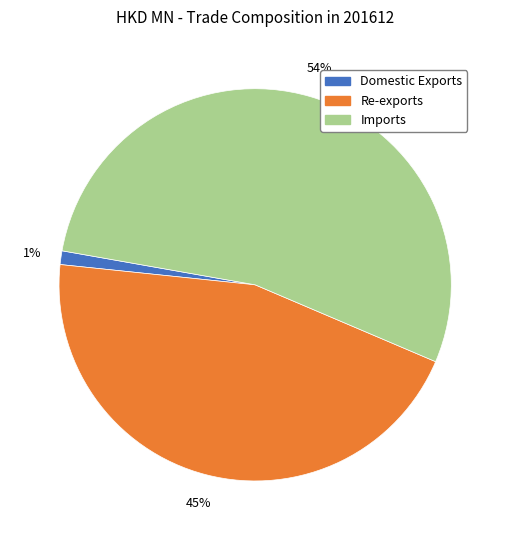

True or false: Re-exports accounts for 45% of the total.

True